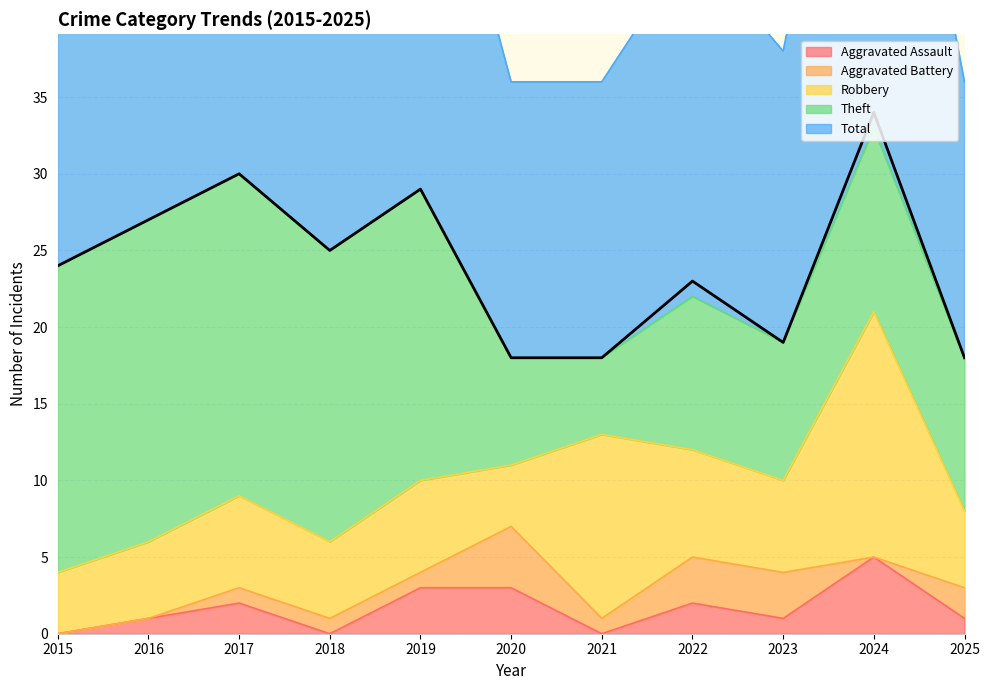

How many Aggravated Assault values are between 0 and 3?

10